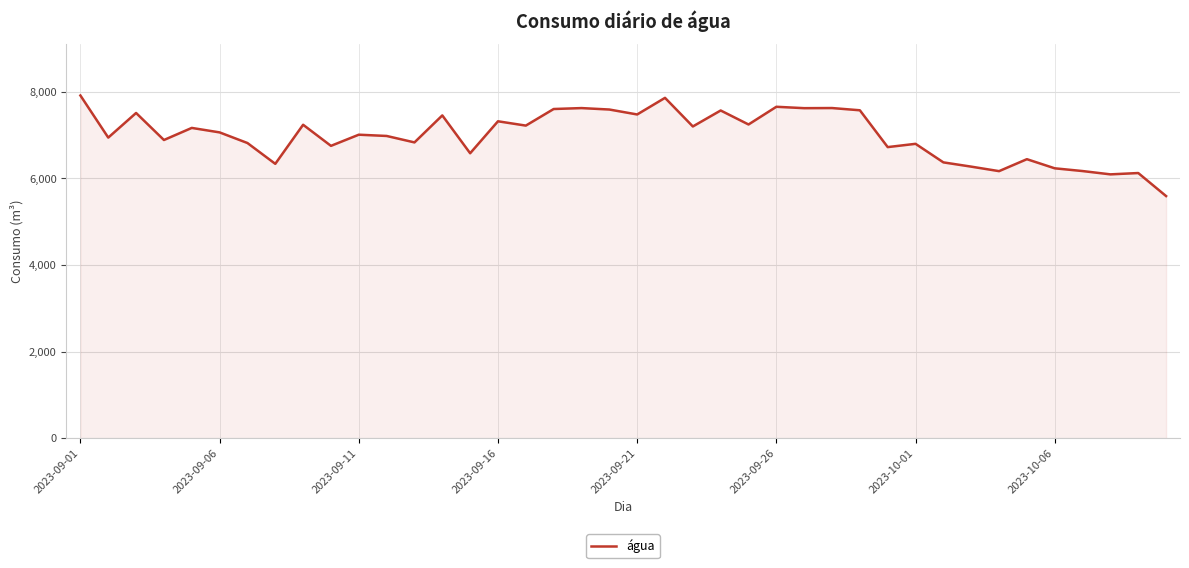

How many values exceed 7061?

20